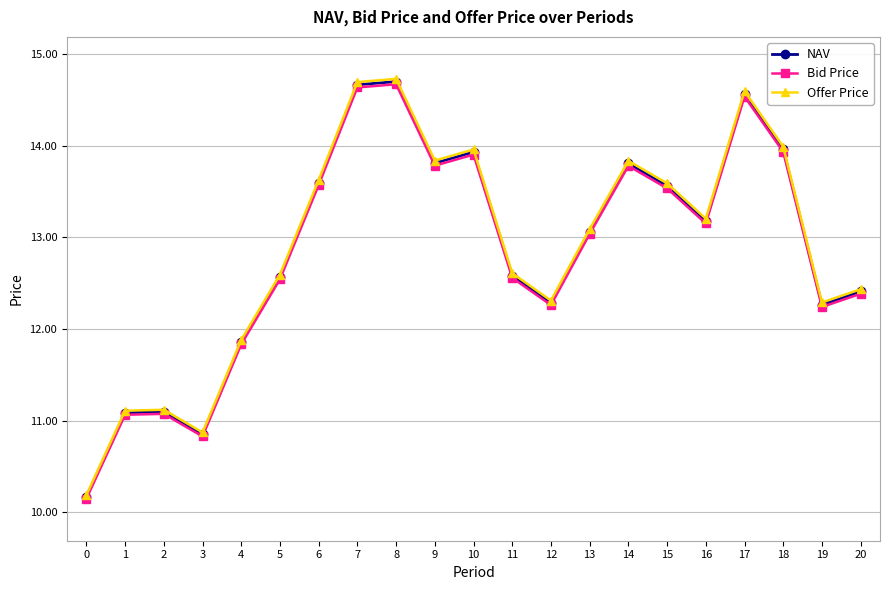

In Offer Price, how many points are higher than both neighbors (excluding endpoints)?

5